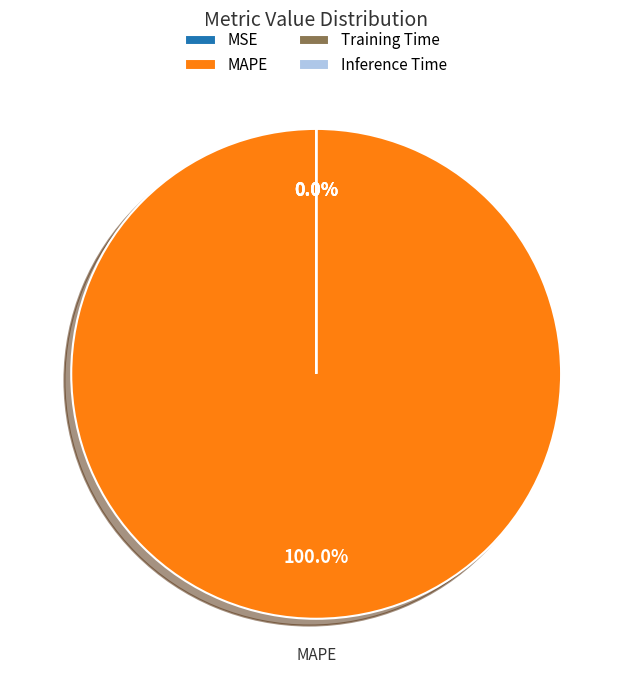

Does MSE account for over 50% of the chart?

No